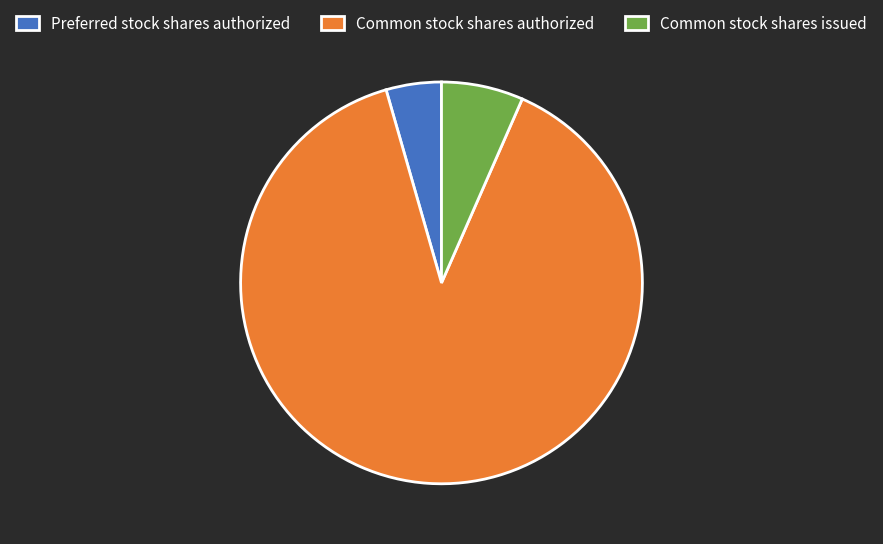

Rank the categories by value from lowest to highest.

Preferred stock shares authorized, Common stock shares issued, Common stock shares authorized